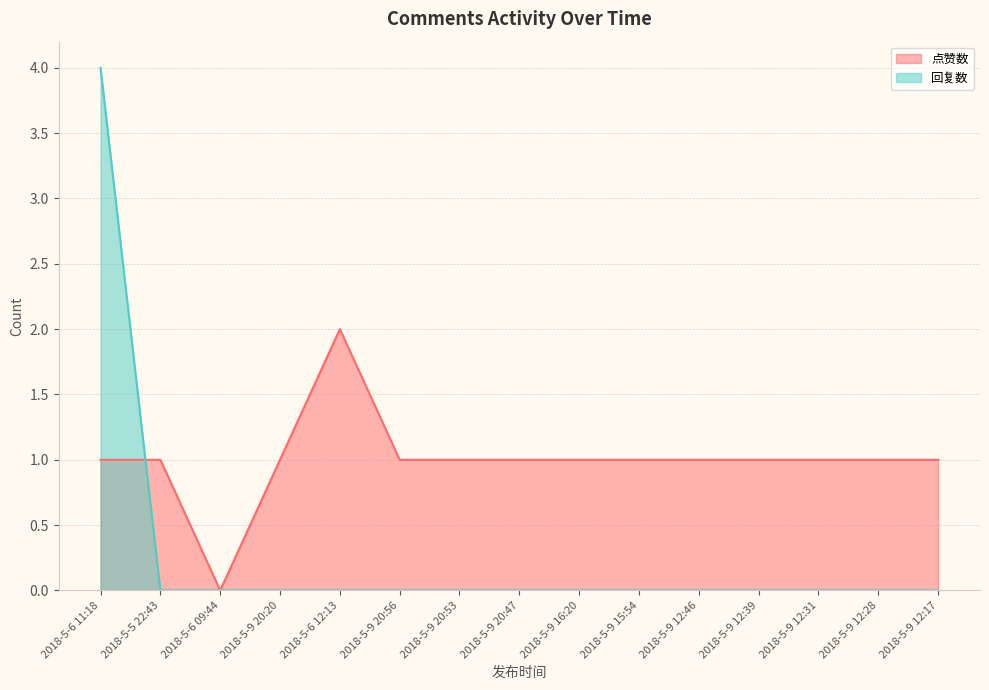

Does the chart display data point markers on the line(s)?

No